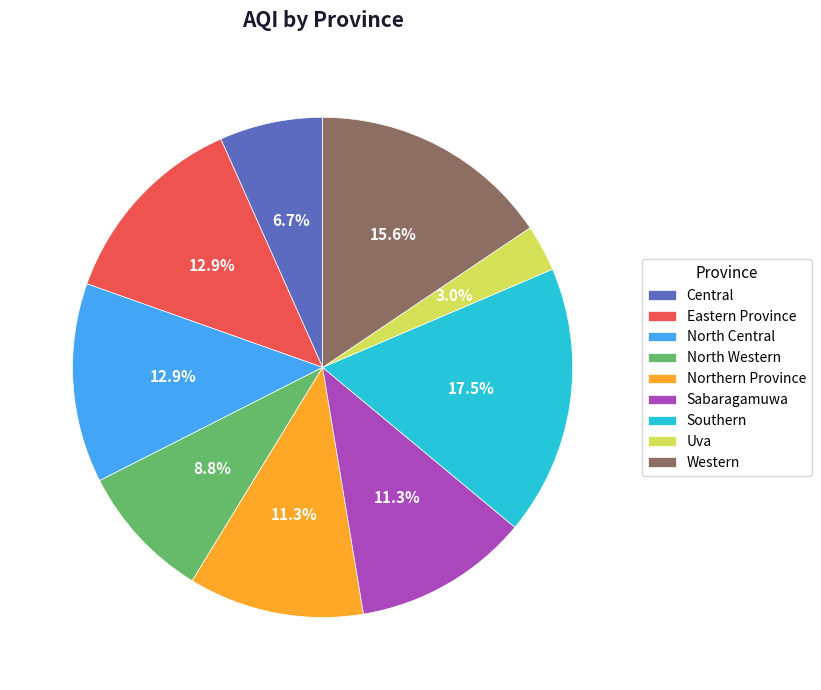

What percentage is the Northern Province slice, to the nearest percent?

11%